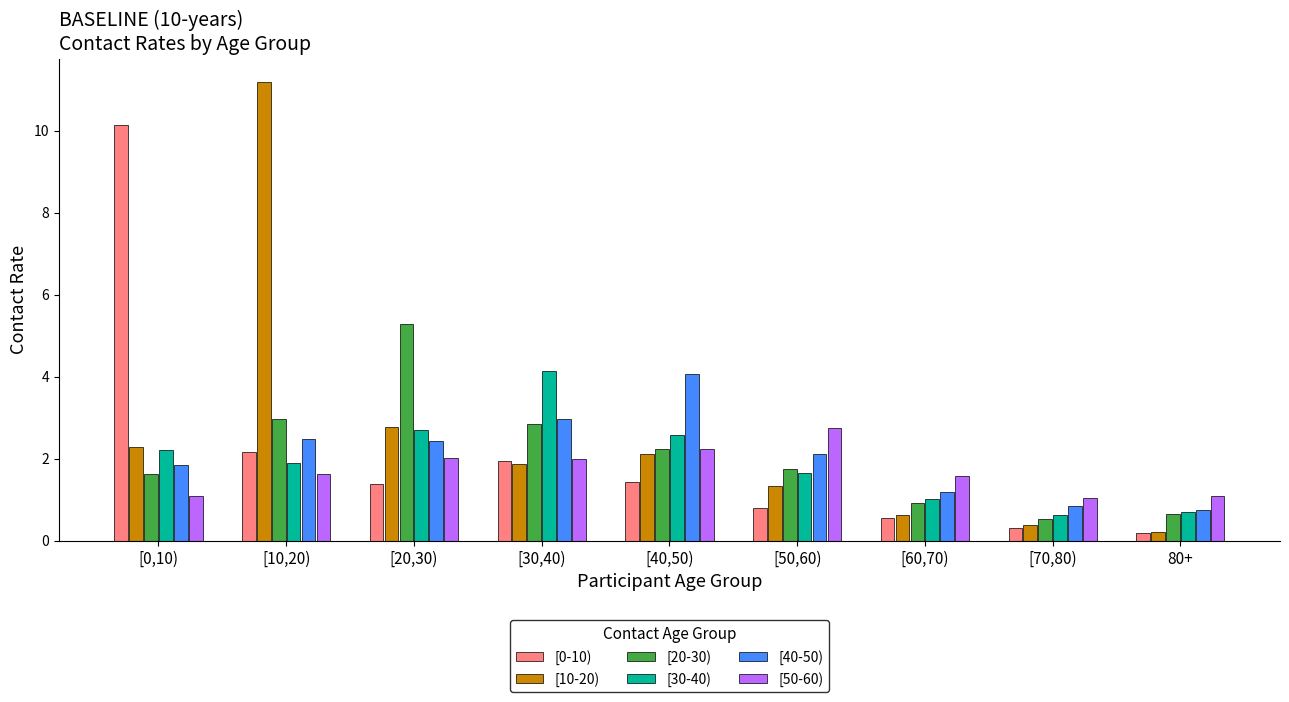

Reading left to right, what are all the values shown in this chart?

[0-10): 10.1	2.2	1.4	1.9	1.4	0.8	0.6	0.3	0.2
[10-20): 2.3	11.2	2.8	1.9	2.1	1.3	0.6	0.4	0.2
[20-30): 1.6	3.0	5.3	2.8	2.2	1.8	0.9	0.5	0.6
[30-40): 2.2	1.9	2.7	4.1	2.6	1.7	1.0	0.6	0.7
[40-50): 1.8	2.5	2.4	3.0	4.1	2.1	1.2	0.9	0.8
[50-60): 1.1	1.6	2.0	2.0	2.2	2.7	1.6	1.0	1.1